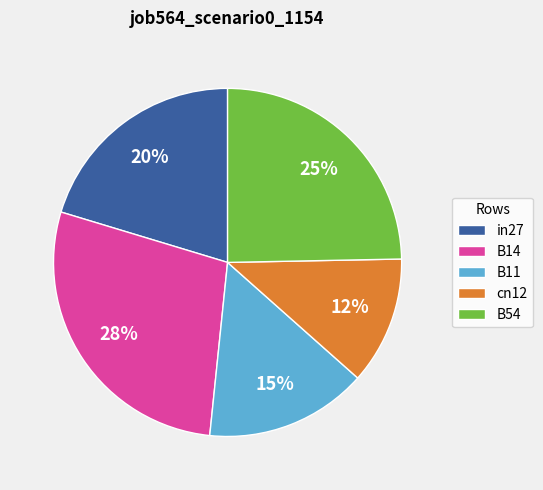

To the nearest percent, what is the average slice percentage?

20%